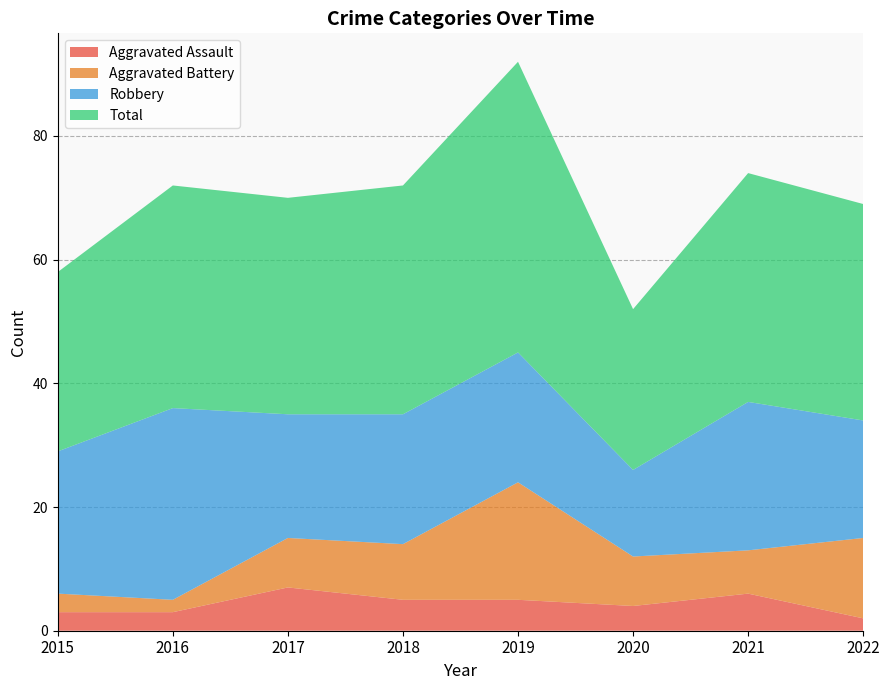

Reading left to right, list all the values displayed in this chart.

Aggravated Assault: 3	3	7	5	5	4	6	2
Aggravated Battery: 3	2	8	9	19	8	7	13
Robbery: 23	31	20	21	21	14	24	19
Total: 29	36	35	37	47	26	37	35